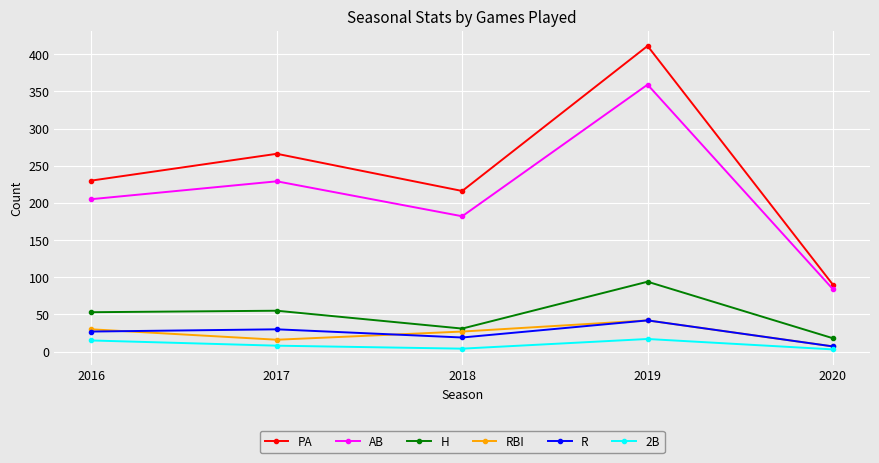

What is the sum of all RBI values?

122